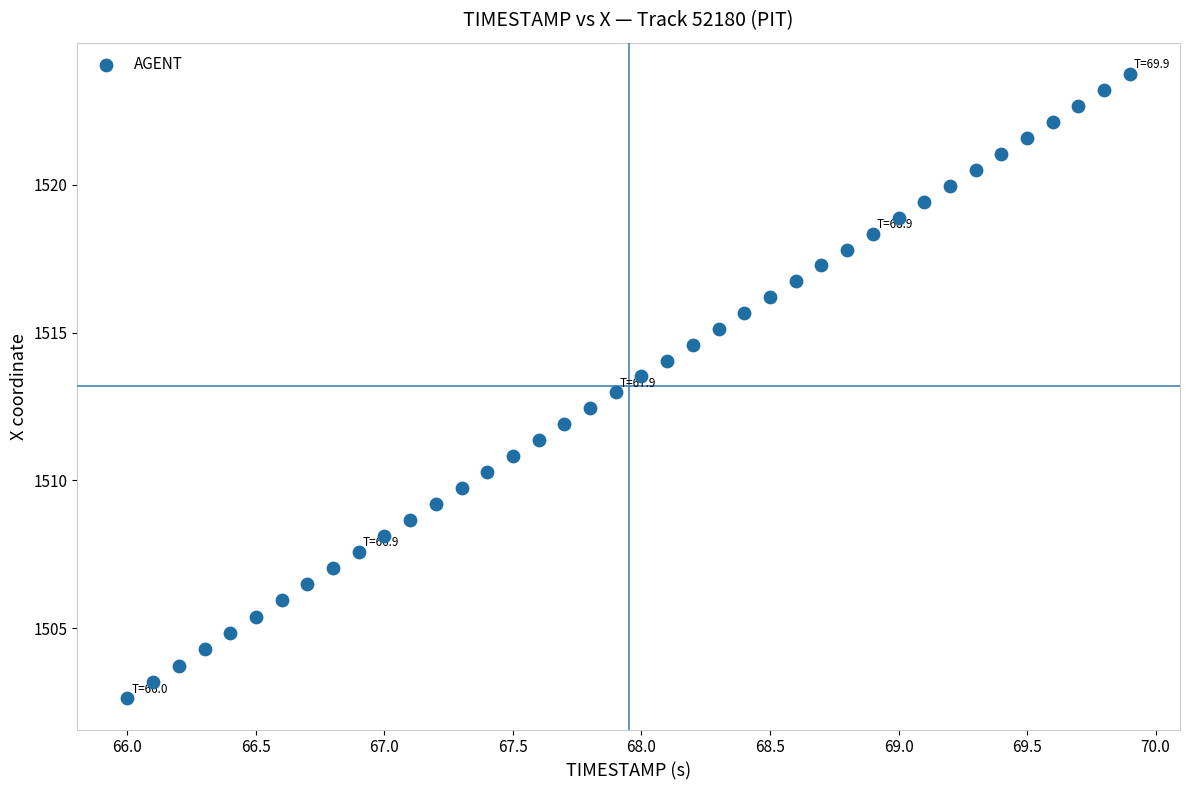

What is the range of X values (max minus min)?

3.9